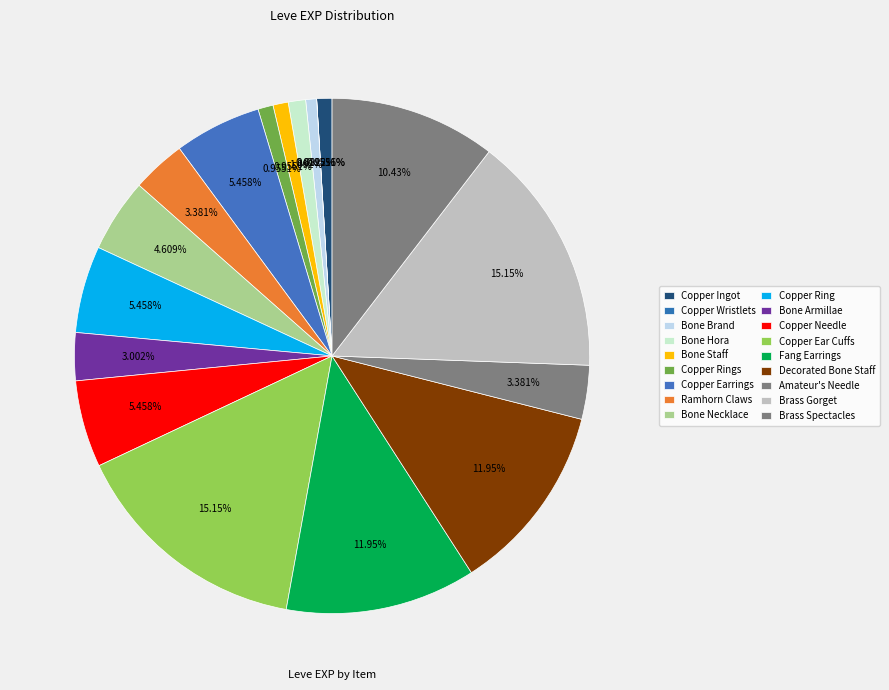

What is the ratio of the value at Copper Rings to the value at Copper Ingot?

1.0